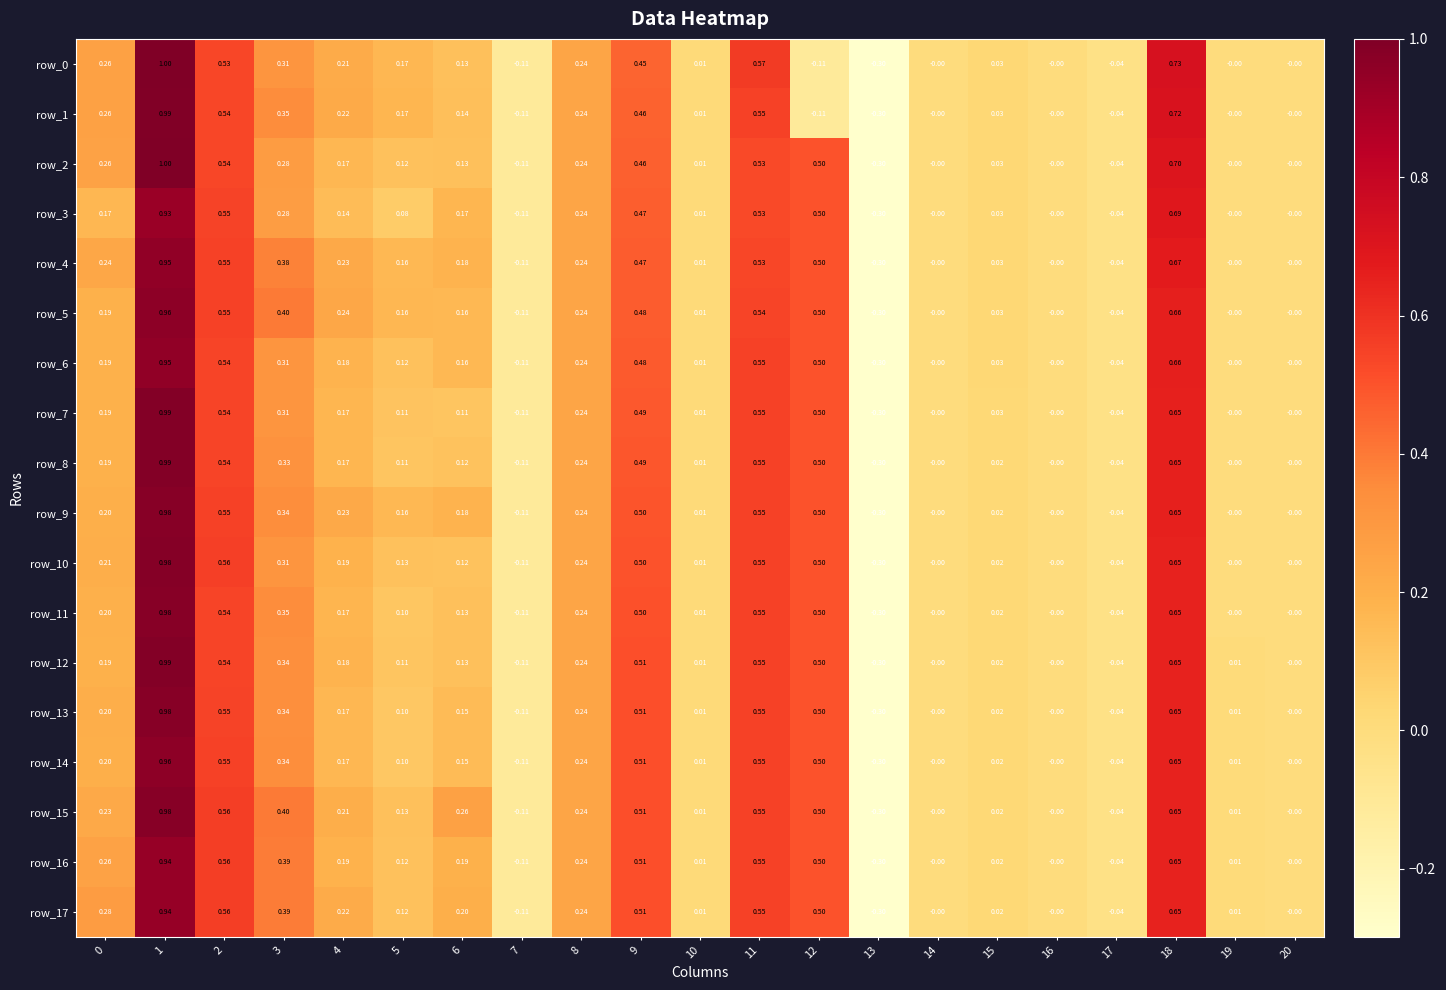

How many data points does each series have?

21